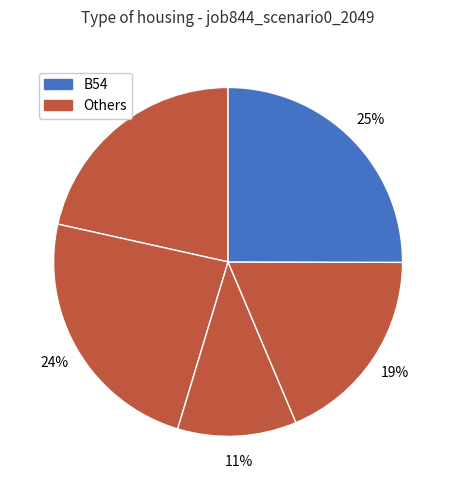

What is the largest slice in the pie chart?

B54